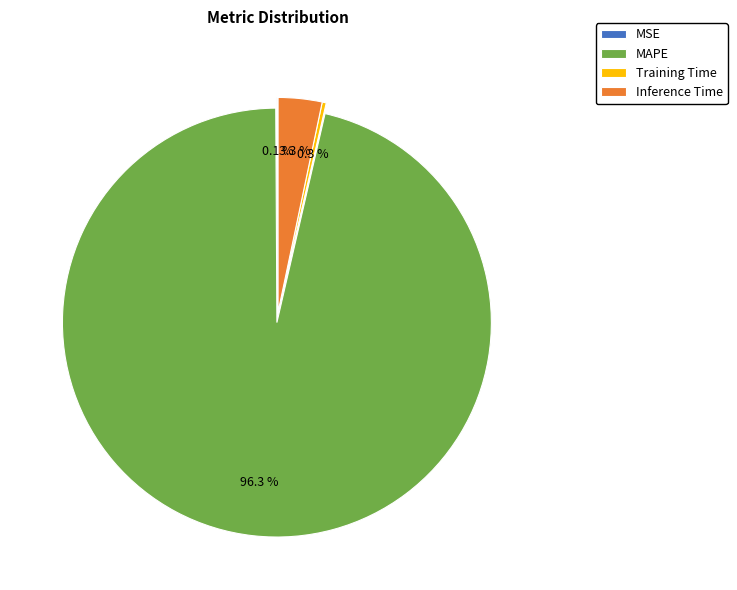

Which has a higher value, Training Time or MAPE?

MAPE